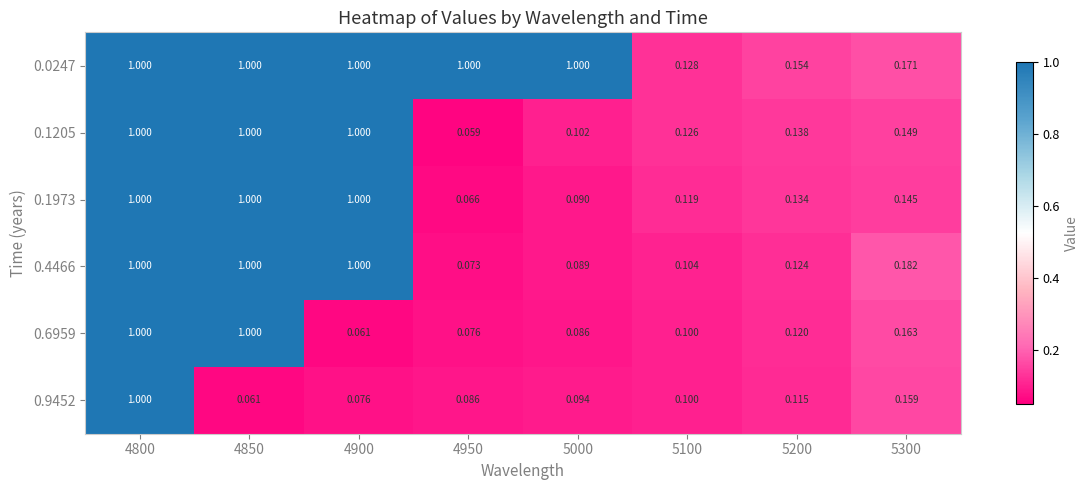

Is the value of 0.6959 at 4900 greater than the value of 0.1205 at 5200?

No